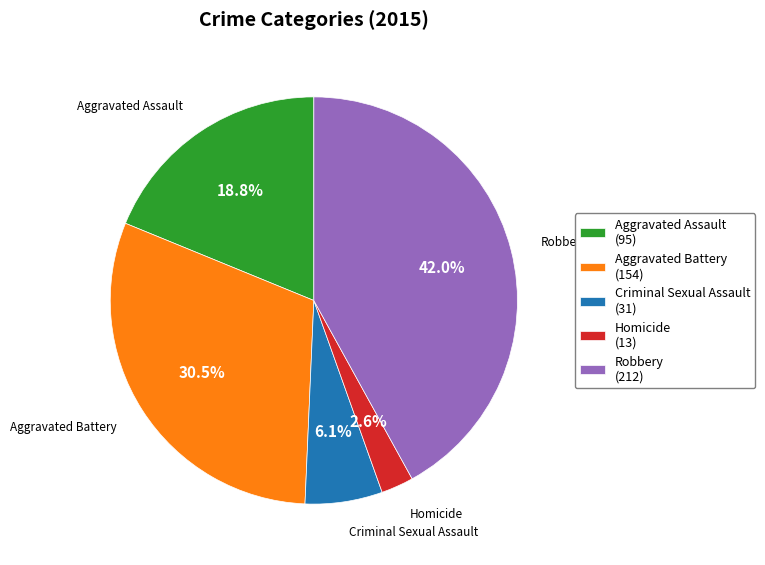

To the nearest percent, what is the combined percentage of Aggravated Battery and Aggravated Assault?

49%